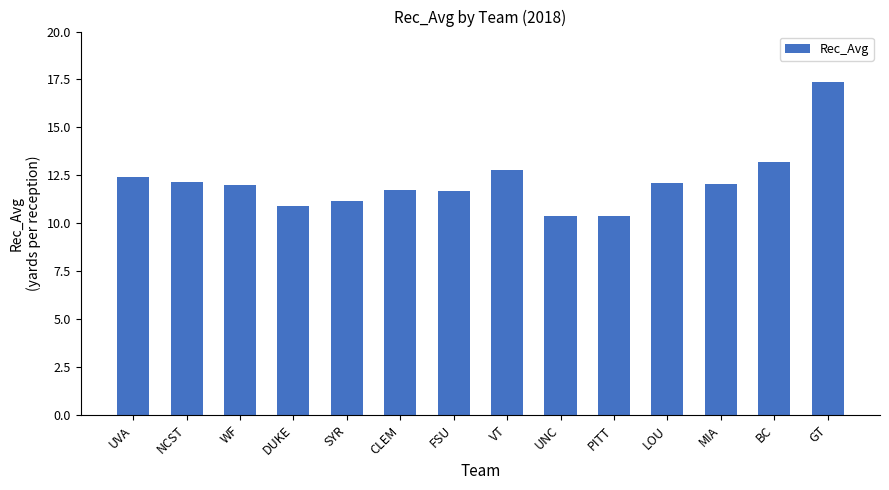

What is the ratio of the value at BC to the value at UVA?

1.1